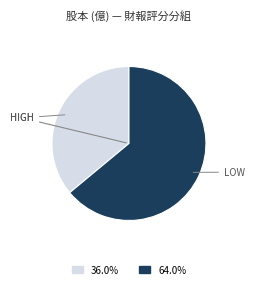

Is there a majority slice in this chart?

Yes